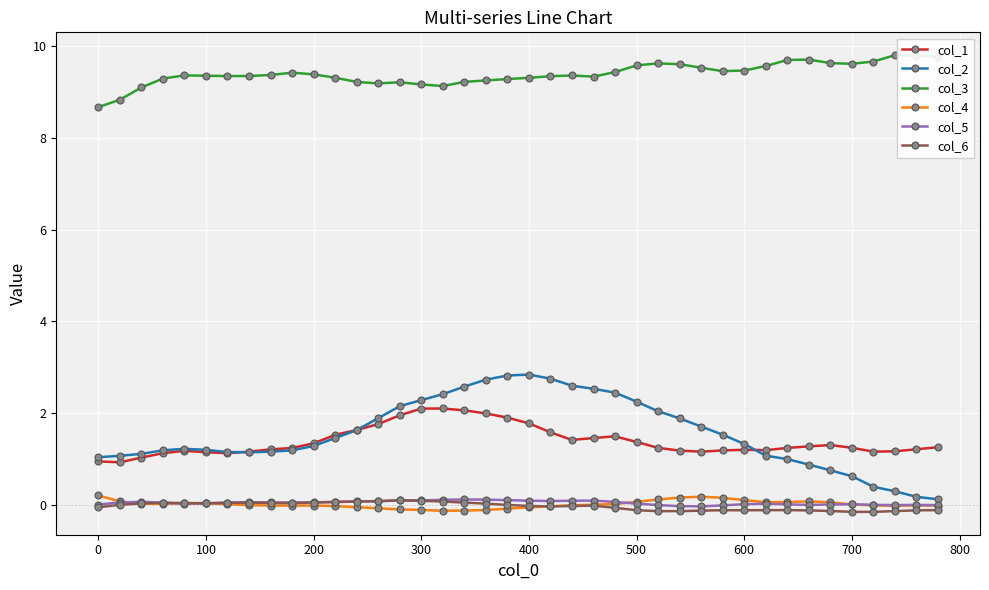

What is the sum of all col_2 values?

61.8